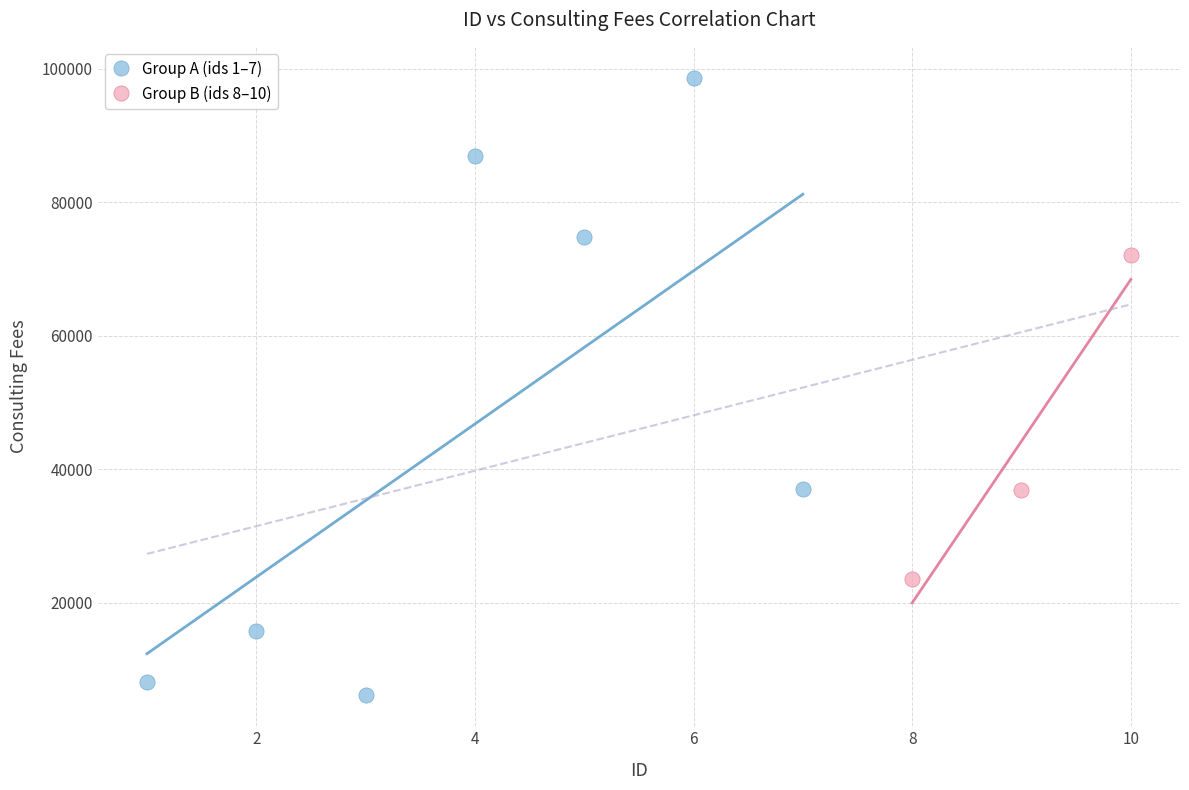

Which series has the widest spread of Y values?

Group A (ids 1–7)